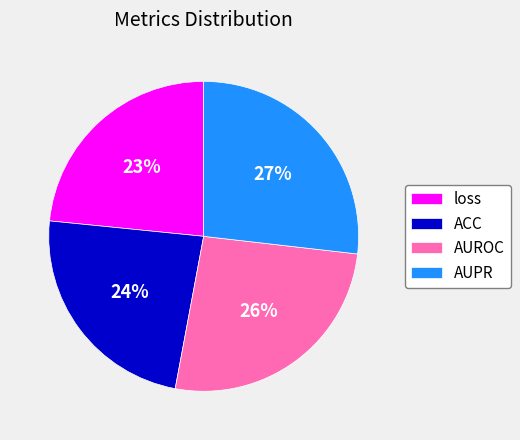

To the nearest percent, what is the difference between the AUPR and AUROC slice percentages?

1%